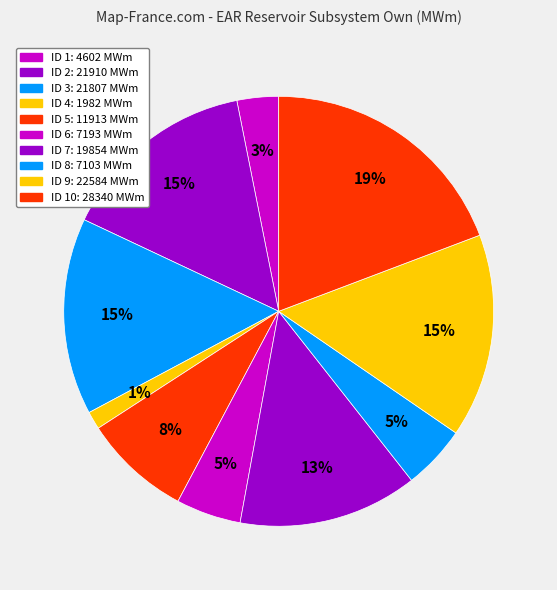

To the nearest percent, what is the difference between the largest and smallest slice percentages?

18%